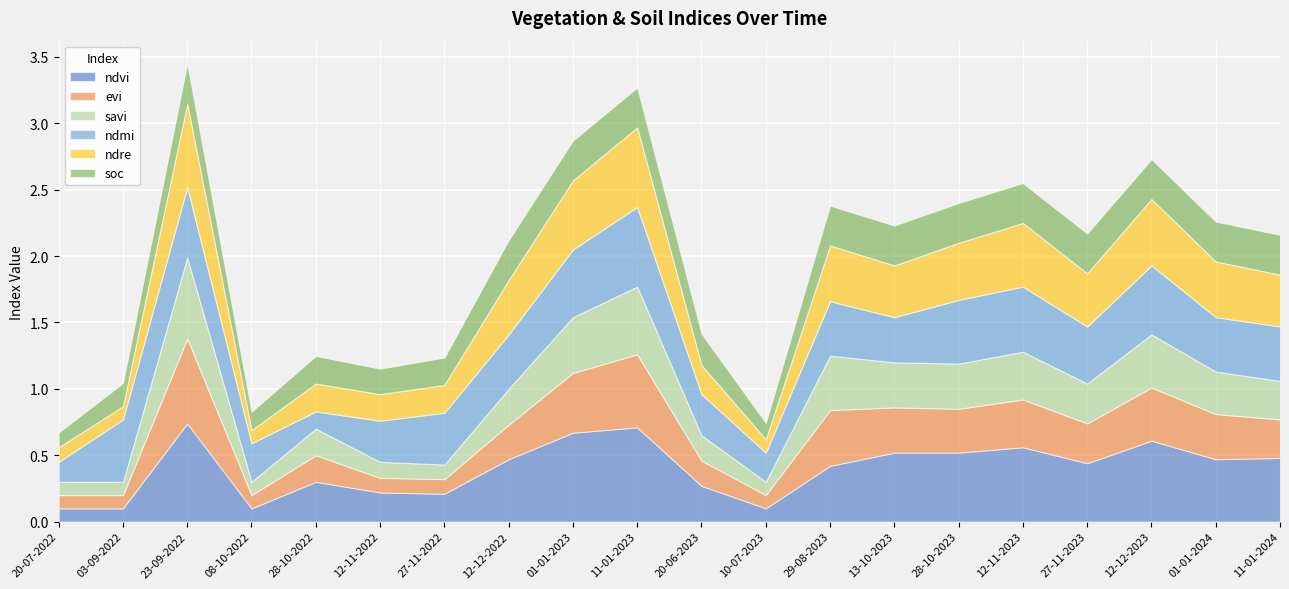

What are all the series names shown in the legend?

ndvi, evi, savi, ndmi, ndre, soc